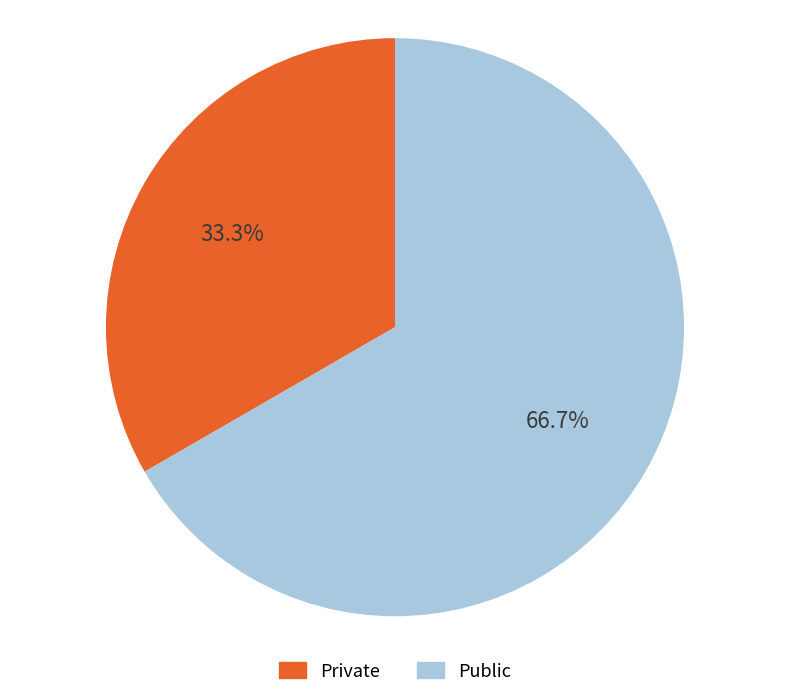

How much of the chart is everything except Private?

66.7%